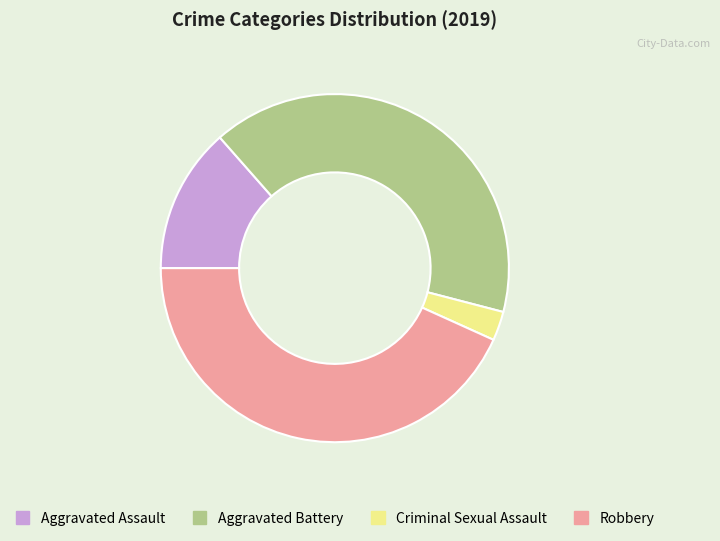

Approximately how many times larger is the value at Aggravated Battery compared to Criminal Sexual Assault?

15.0